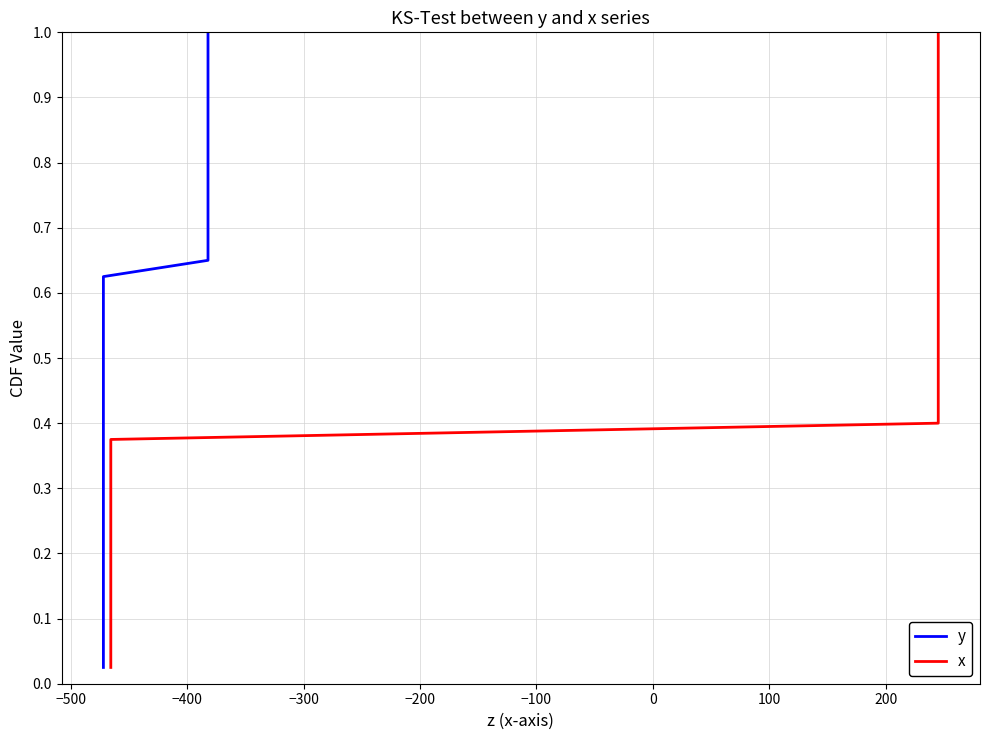

At how many categories does at least one series exceed 0?

40